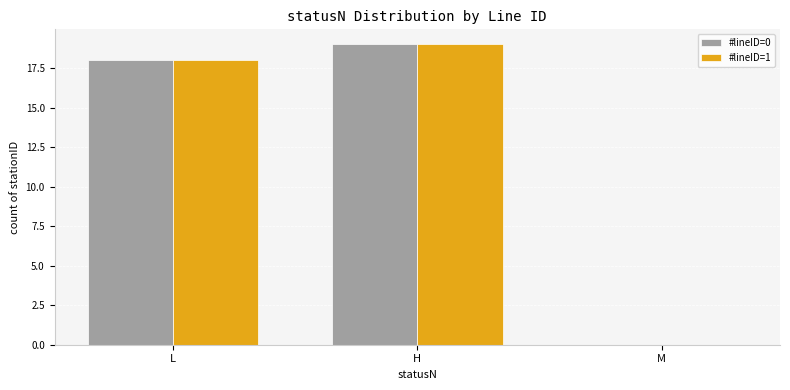

The value of #lineID=1 at L is 12. True or false?

False